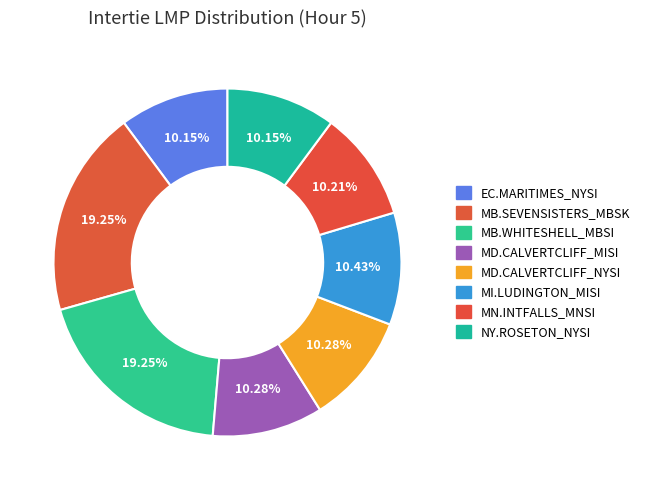

Count the number of slices in the pie.

8